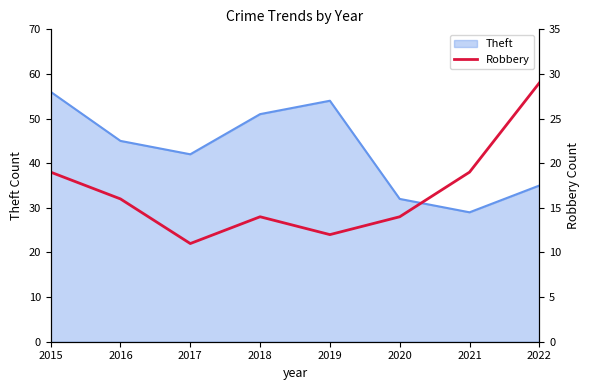

What is the ratio of the value at 2017 to the value at 2018?

0.8